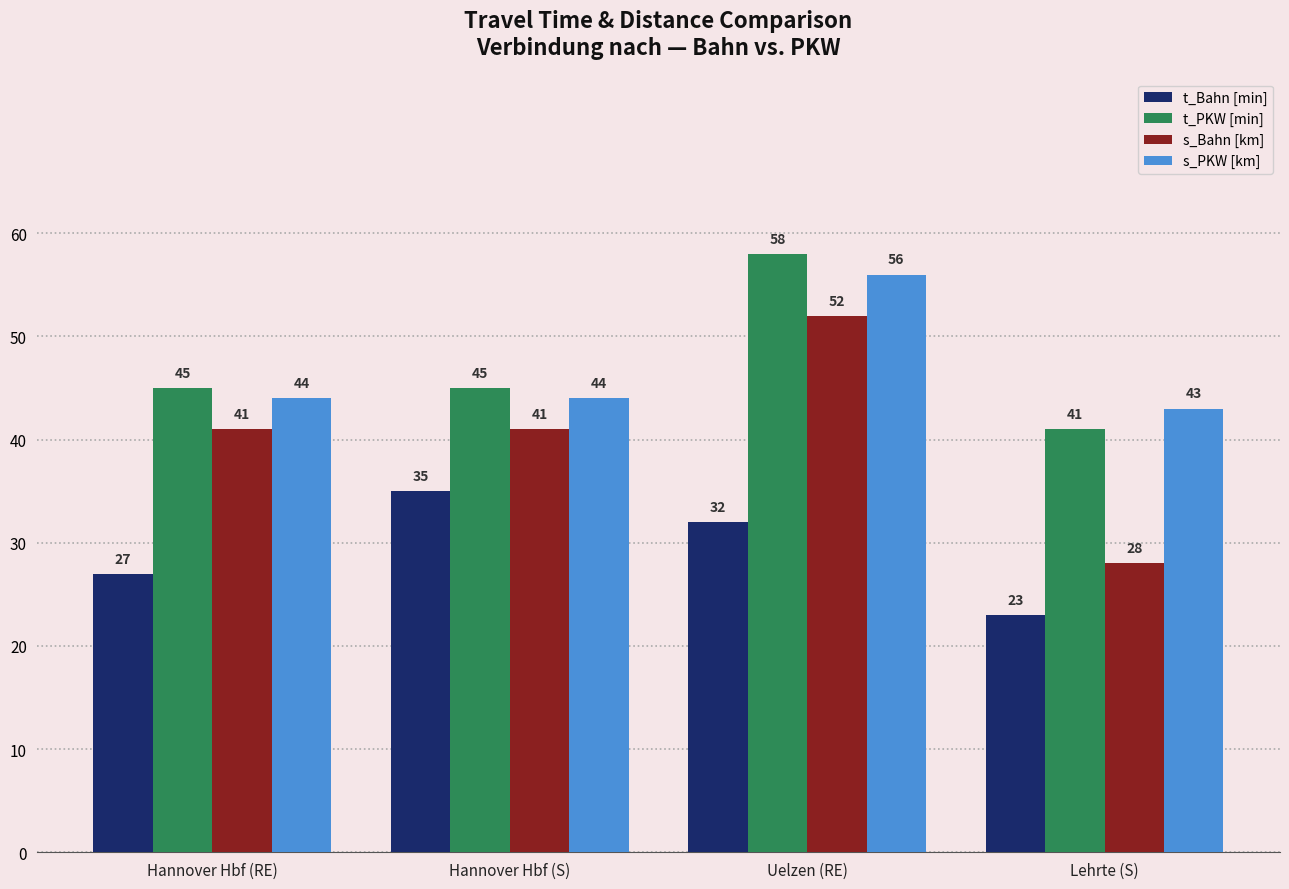

Reading right to left, extract all data points from this chart.

t_Bahn [min]: Lehrte (S)=23	Uelzen (RE)=32	Hannover Hbf (S)=35	Hannover Hbf (RE)=27
t_PKW [min]: Lehrte (S)=41	Uelzen (RE)=58	Hannover Hbf (S)=45	Hannover Hbf (RE)=45
s_Bahn [km]: Lehrte (S)=28	Uelzen (RE)=52	Hannover Hbf (S)=41	Hannover Hbf (RE)=41
s_PKW [km]: Lehrte (S)=43	Uelzen (RE)=56	Hannover Hbf (S)=44	Hannover Hbf (RE)=44